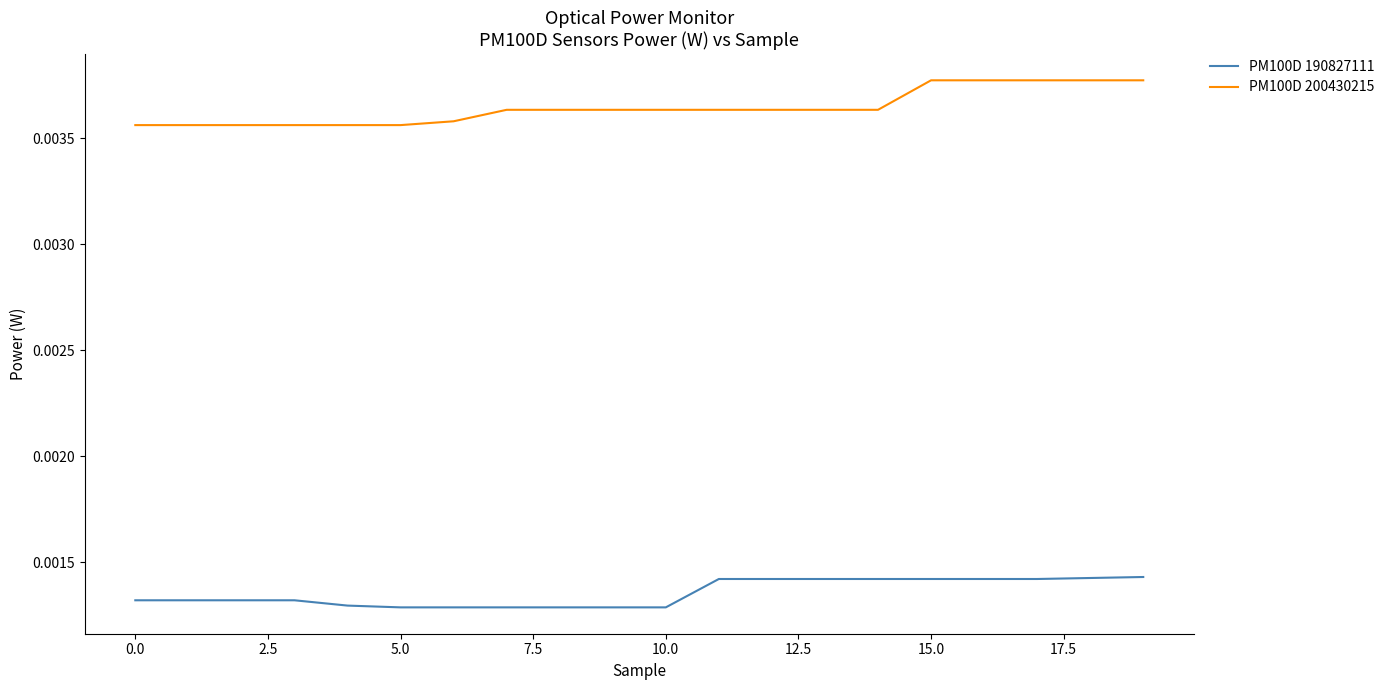

Which series has the largest total across all categories?

PM100D 200430215